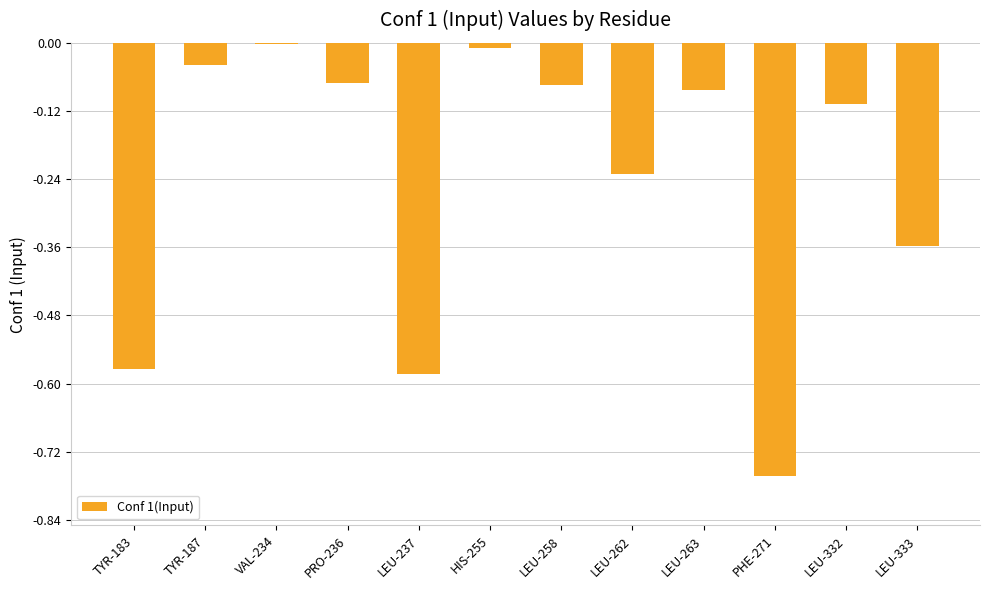

What is the sum of the values at TYR-183 and LEU-237?

-1.2